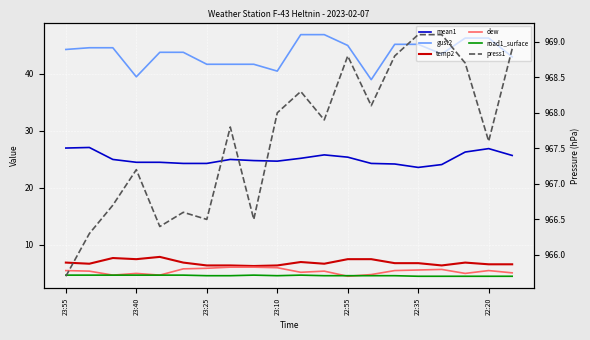

Rank the series at 11 from lowest to highest value.

road1_surface, dew, temp2, mean1, gust2, press1